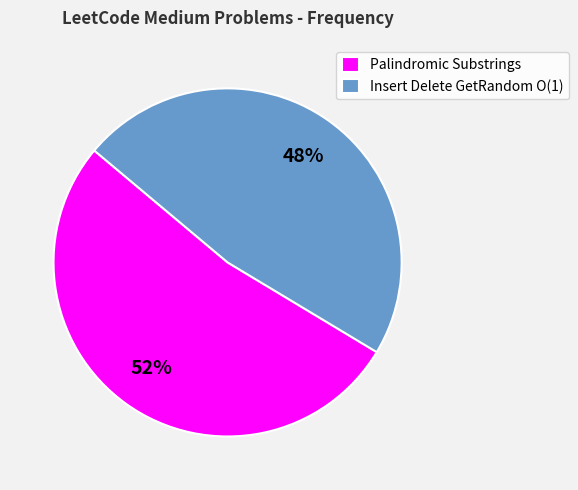

Is it true that Palindromic Substrings is 64% of the pie?

False